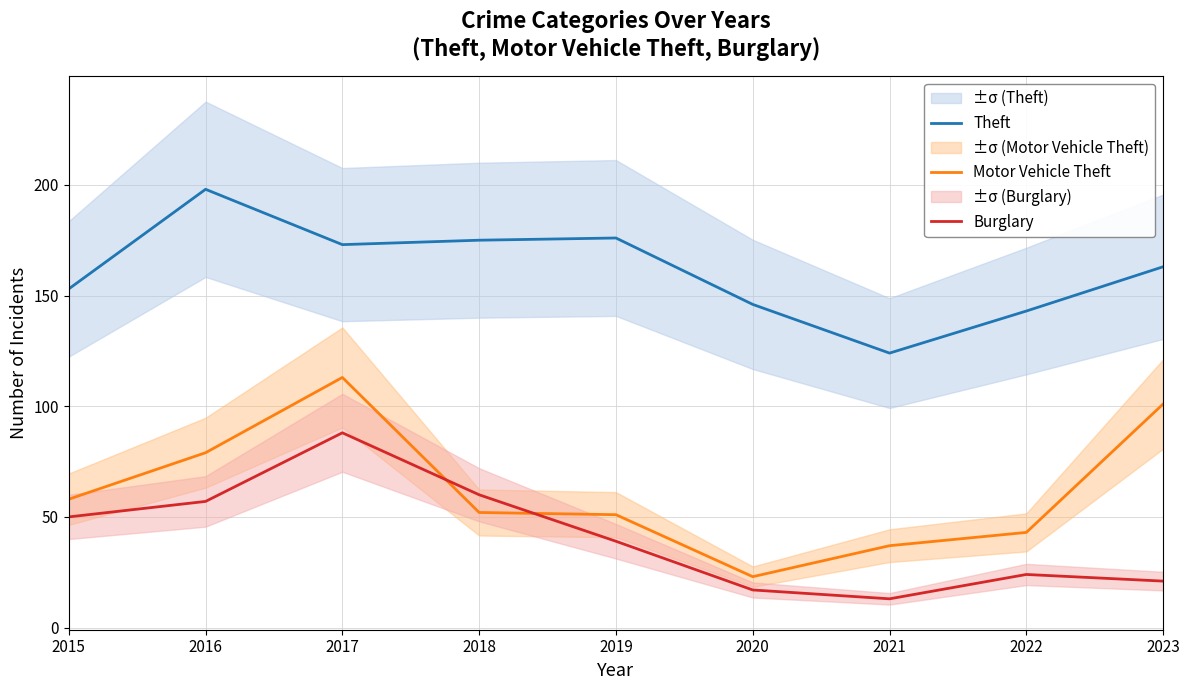

What is the sum of the Theft values at 2021 and 2017?

297